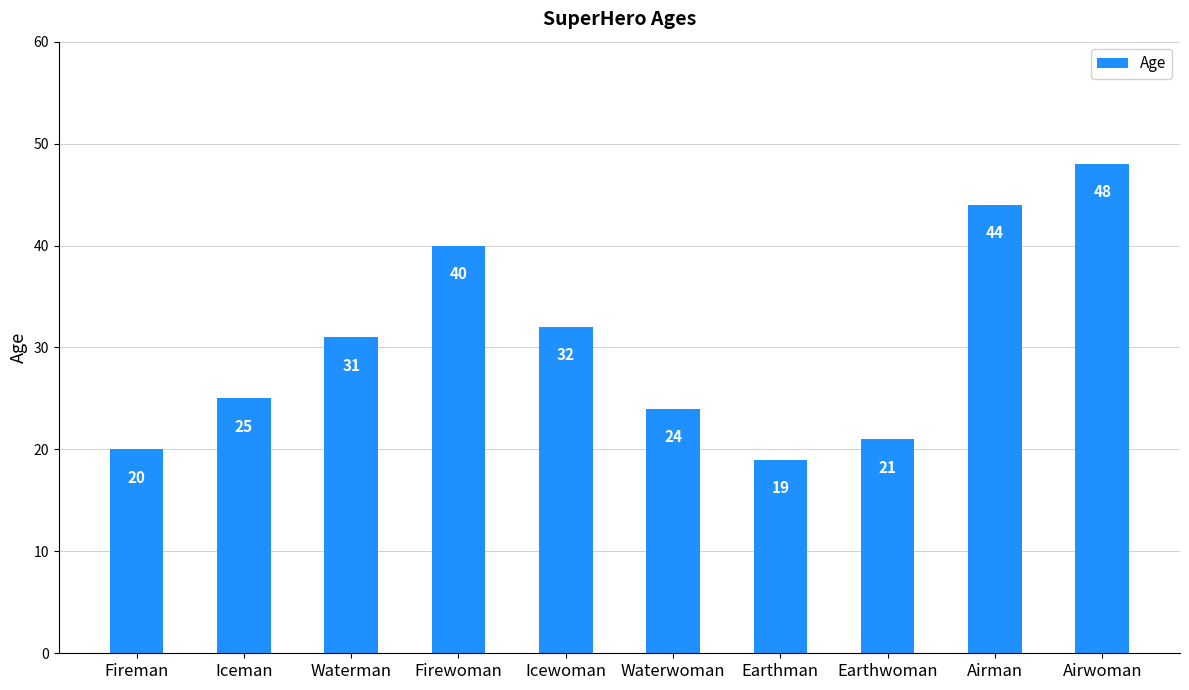

Reading right to left, list all the values displayed in this chart.

Airwoman=48	Airman=44	Earthwoman=21	Earthman=19	Waterwoman=24	Icewoman=32	Firewoman=40	Waterman=31	Iceman=25	Fireman=20